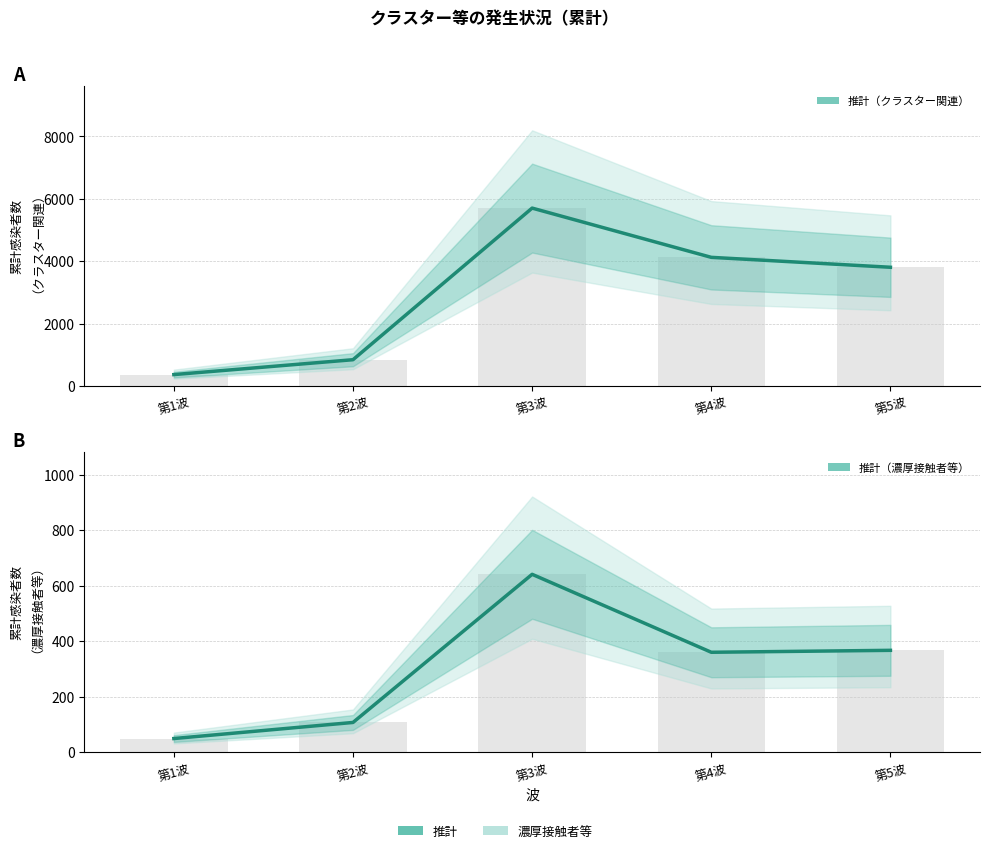

How many values in the クラスター関連（推計） series exceed 3804?

2